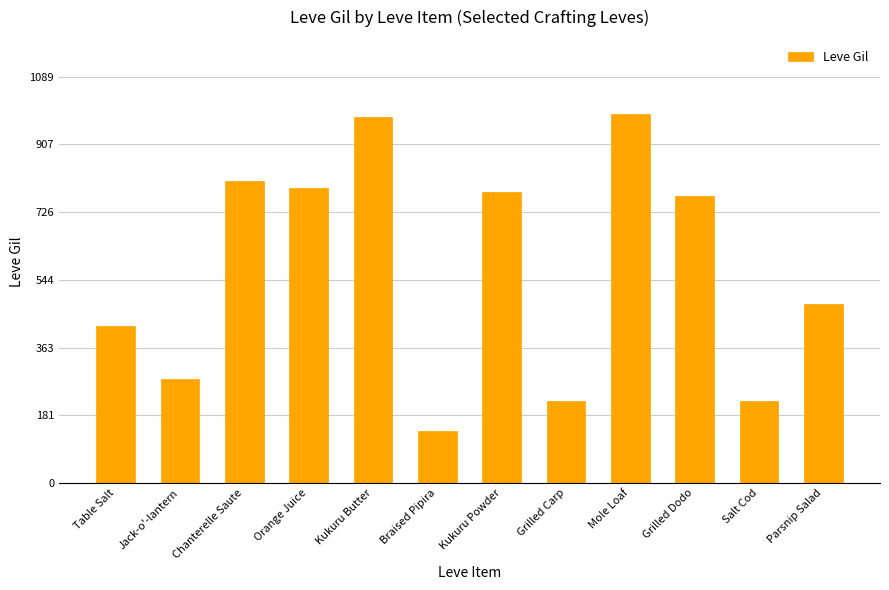

Reading right to left, transcribe all the data shown in this chart.

480	220	770	990	220	780	140	980	790	810	280	420